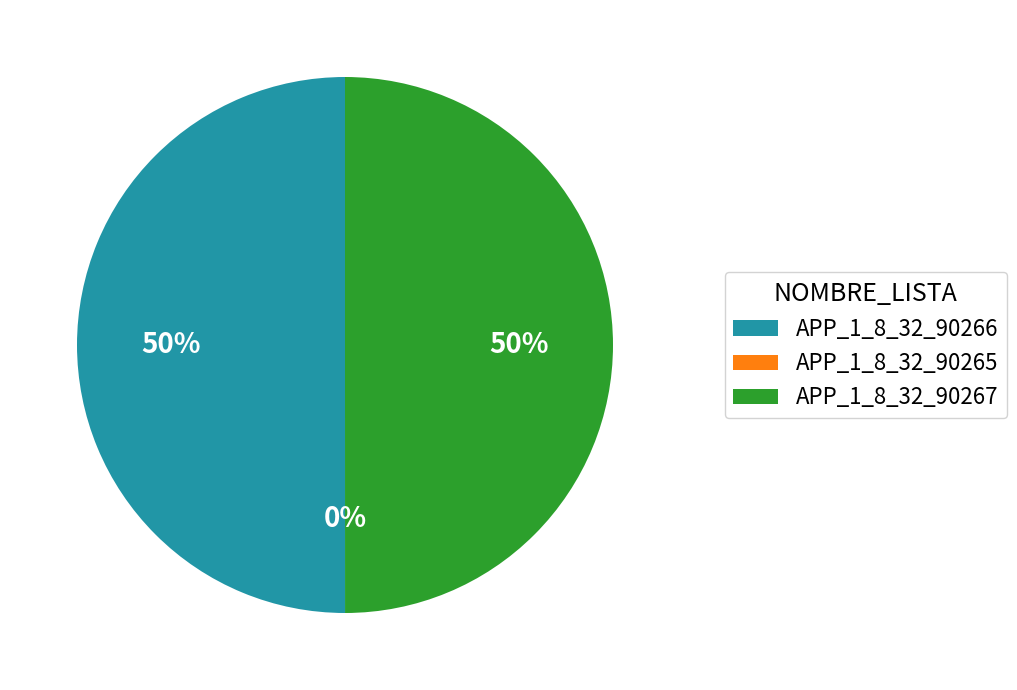

Rank the categories by value from highest to lowest.

APP_1_8_32_90266, APP_1_8_32_90267, APP_1_8_32_90265